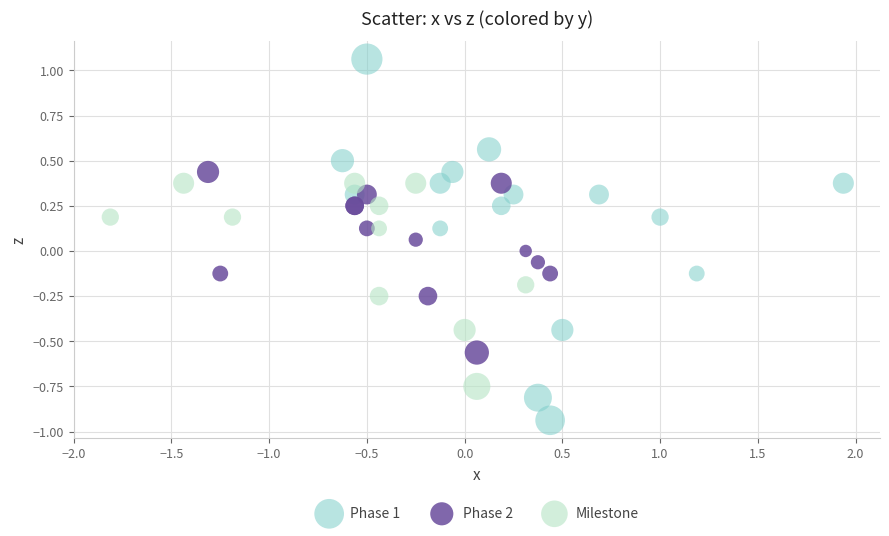

Which series has the widest spread of Y values?

Phase 1